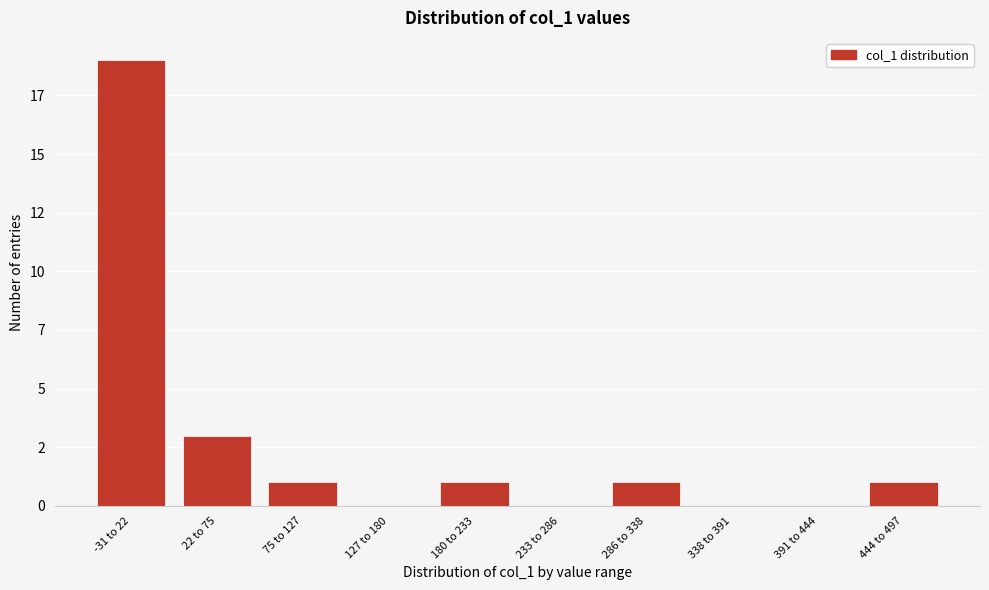

Are the bars horizontal?

No